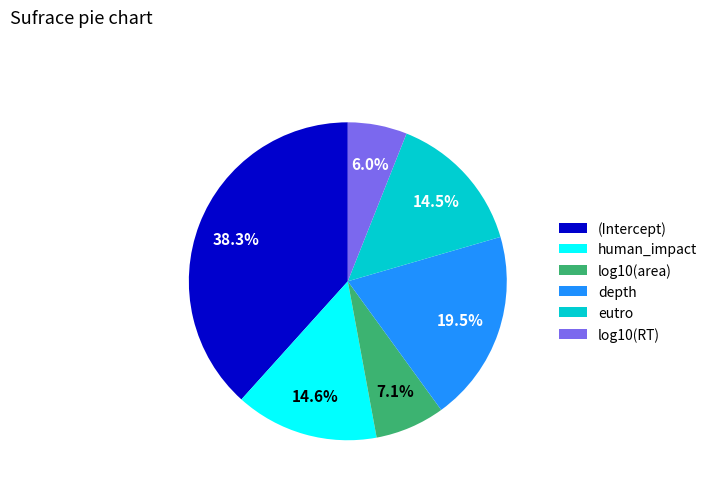

Is there a majority slice in this chart?

No